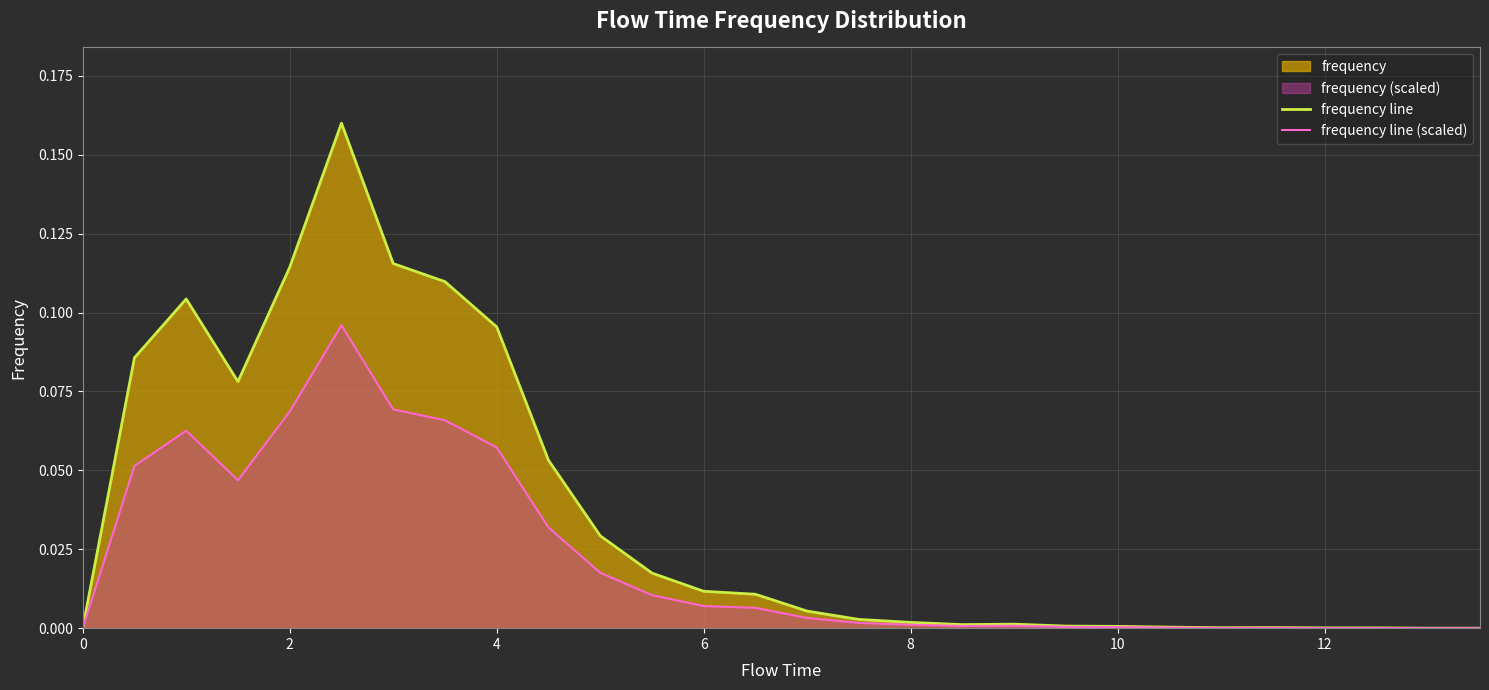

Which series has the largest total across all categories?

frequency line